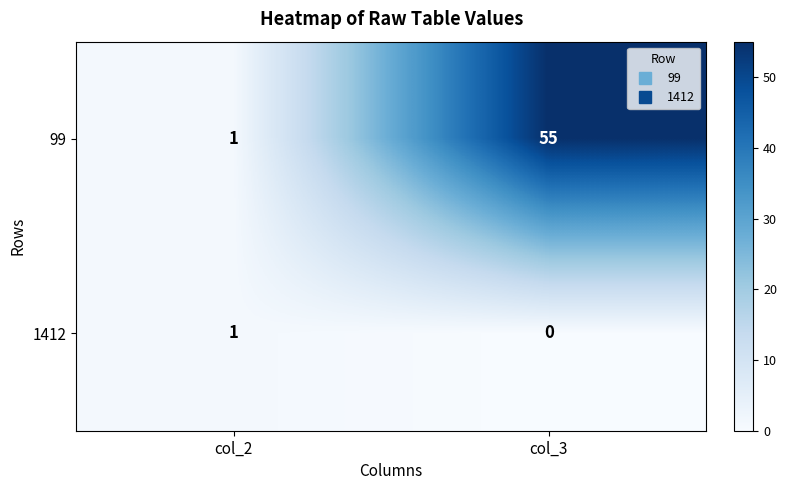

Rank the series by their average value, from lowest to highest.

1412, 99